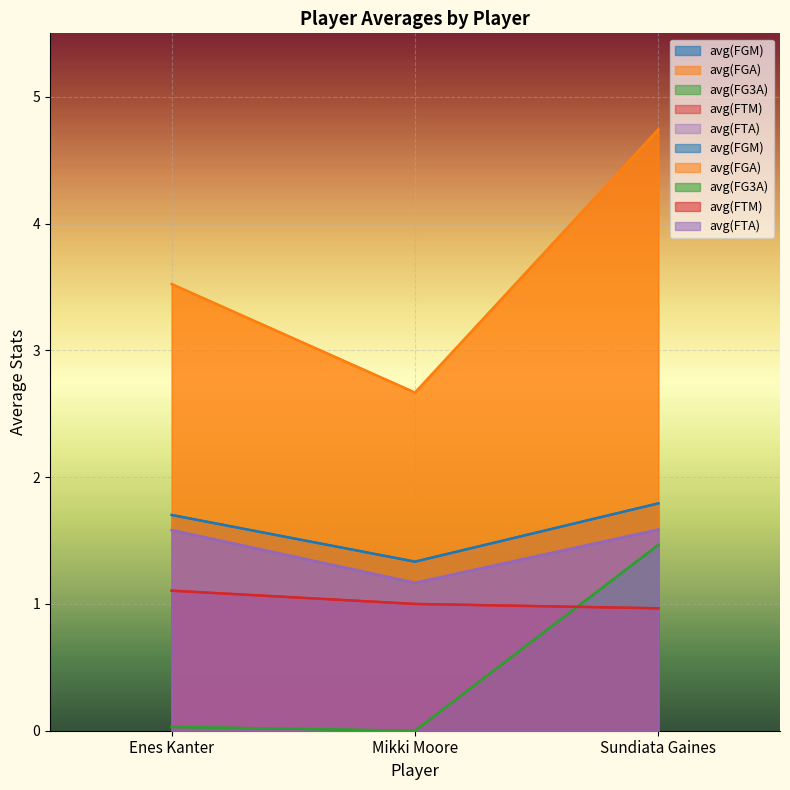

The avg(FG3A) series shows 0.4 at Sundiata Gaines. True or false?

False